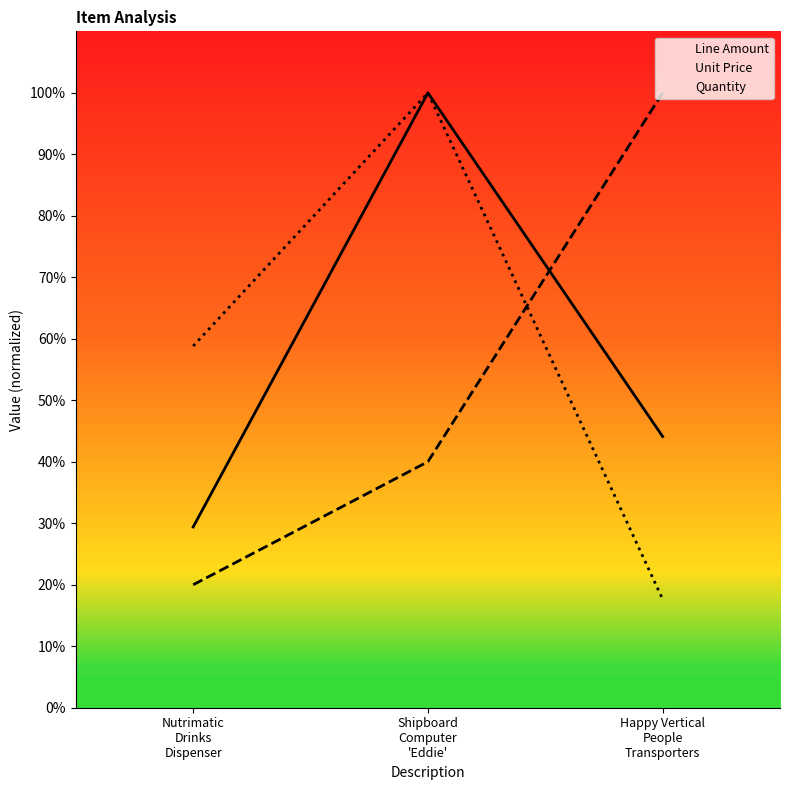

Rank the series by their average value, from lowest to highest.

Unit Price, Line Amount, Quantity